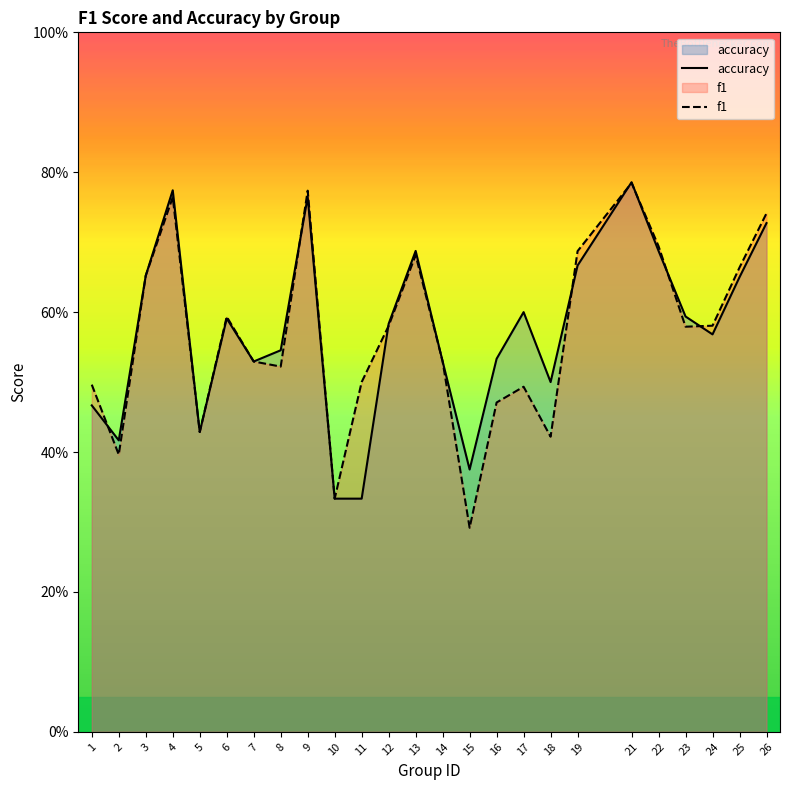

Does the chart have visible grid lines?

No